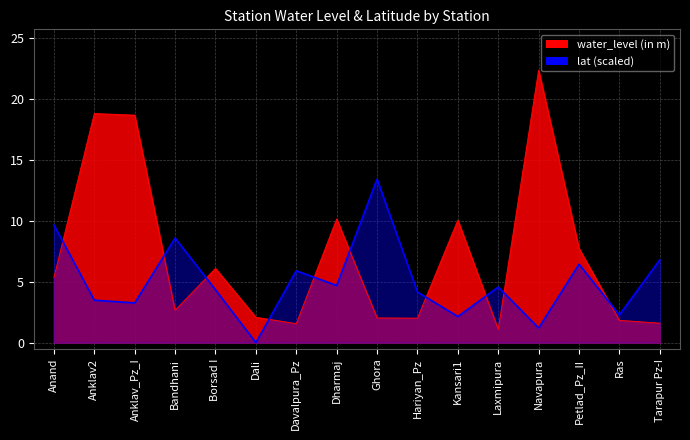

Which category has the lowest value in the water_level (in m) series?

Laxmipura